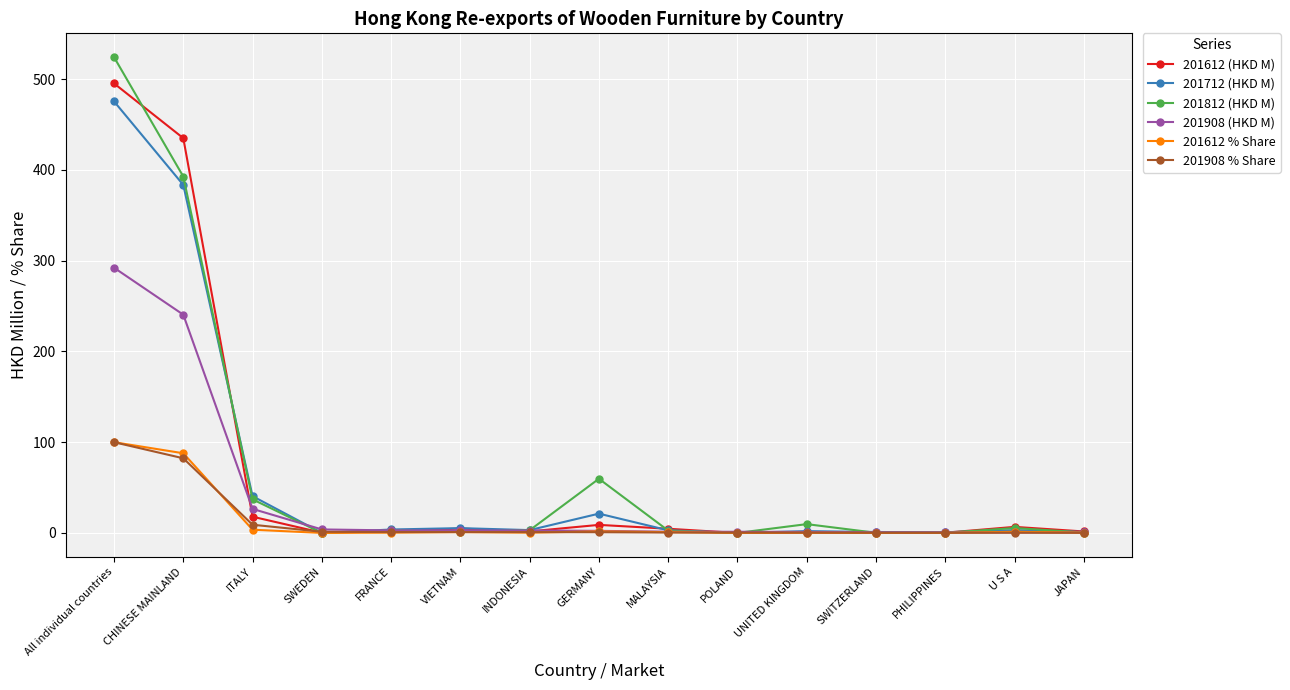

Where do 201612 % Share and 201712 (HKD M) first cross each other?

ITALY and SWEDEN